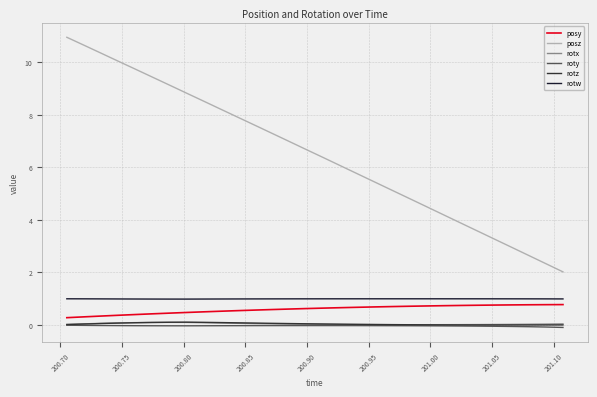

True or false: rotw and rotz cross at least once.

False